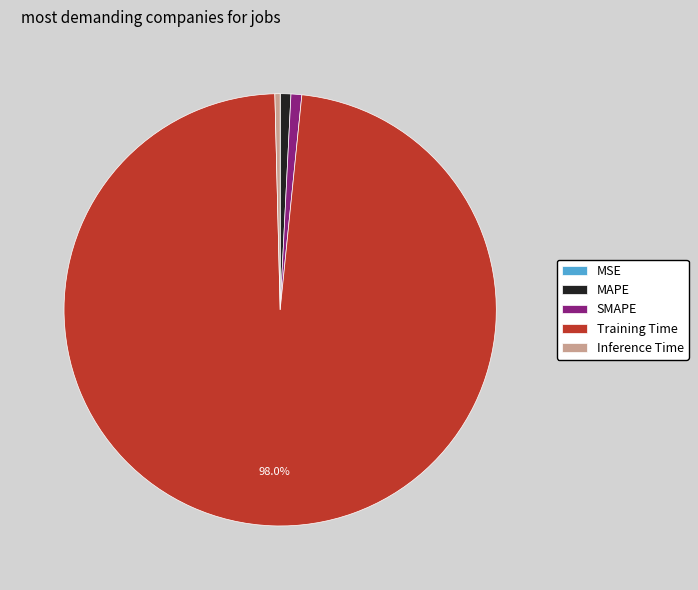

What percentage is the MAPE slice, to the nearest percent?

1%